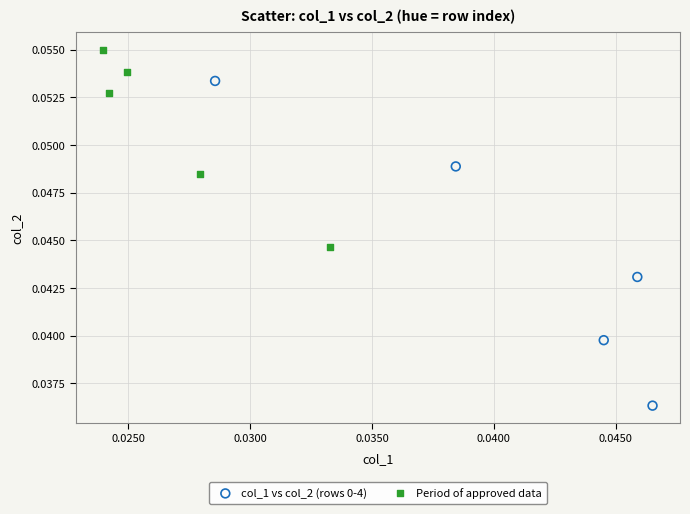

Which series reaches the maximum Y coordinate?

Period of approved data